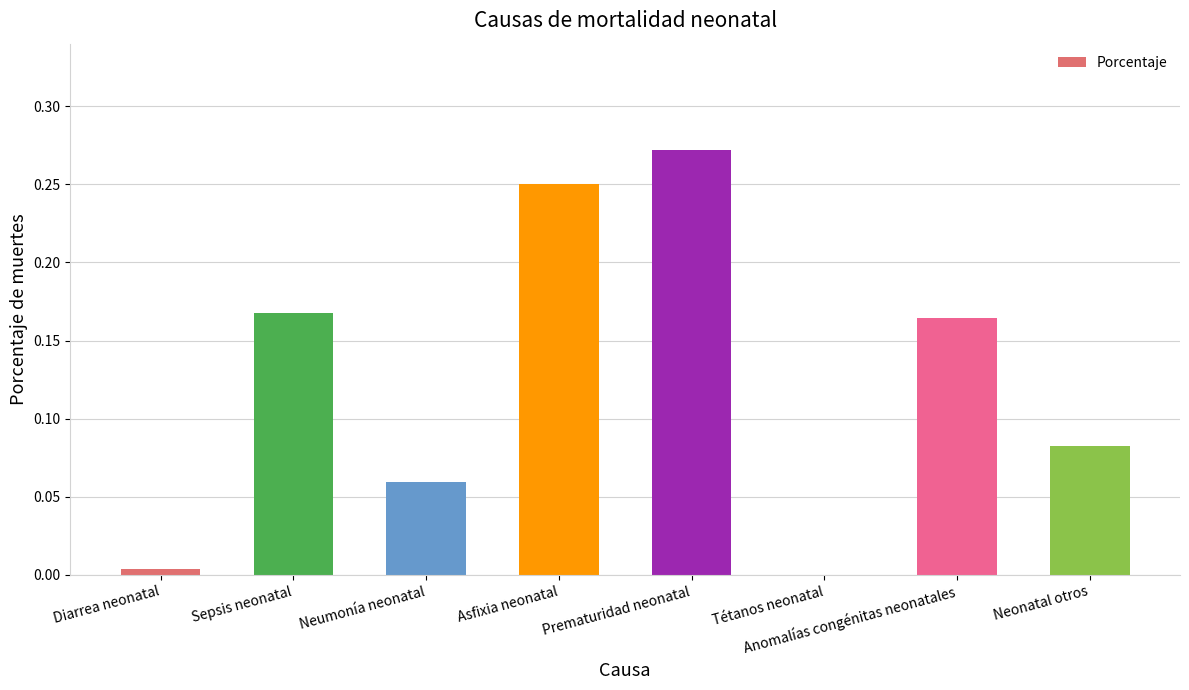

Which category has the highest value across all series?

Prematuridad neonatal